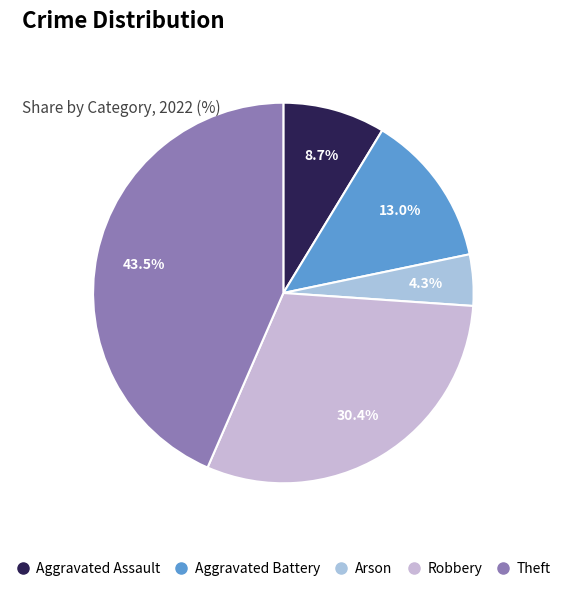

Does Aggravated Battery represent more than half of the total?

No